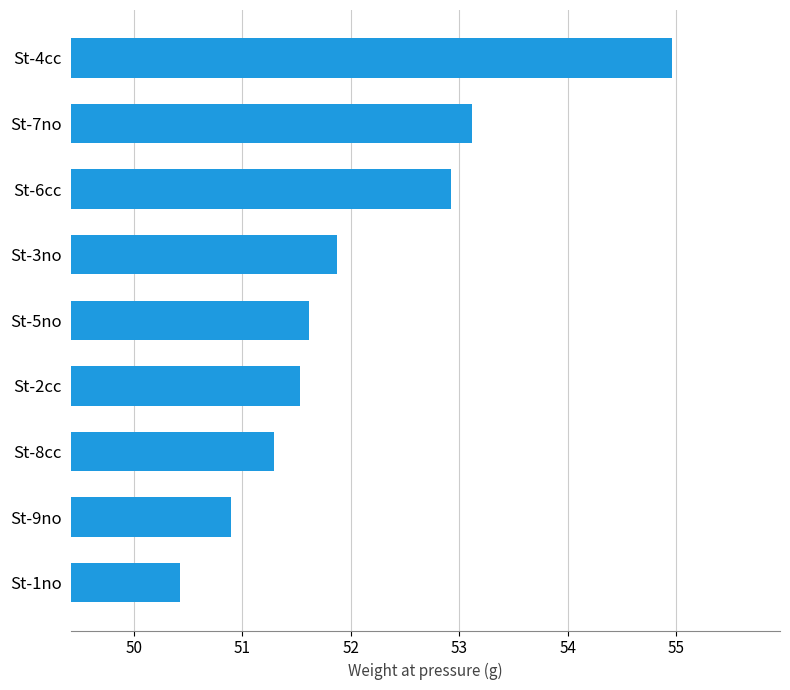

Reading bottom to top, what are all the values shown in this chart?

St-1no=50.4	St-9no=50.9	St-8cc=51.3	St-2cc=51.5	St-5no=51.6	St-3no=51.9	St-6cc=52.9	St-7no=53.1	St-4cc=55.0